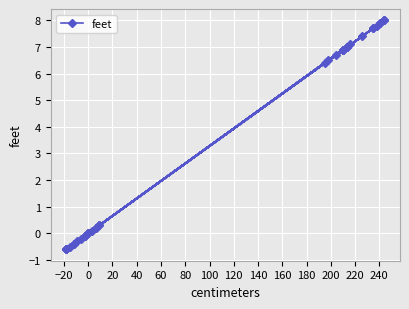

How many values exceed 6?

20